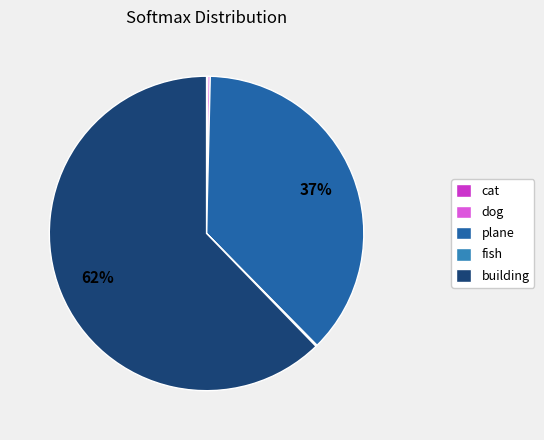

Does building represent more than half of the total?

Yes